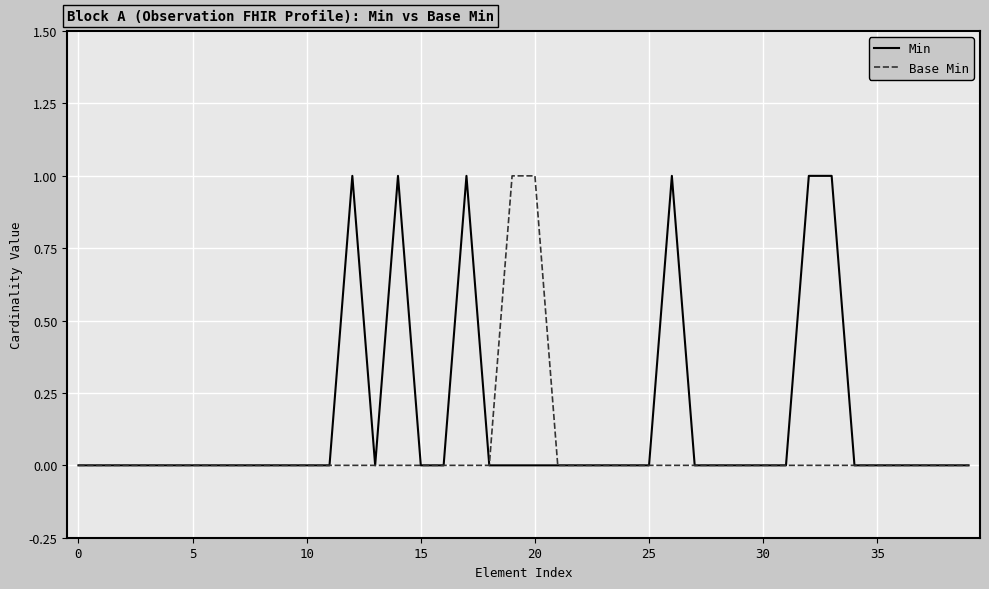

Which series has the largest total across all categories?

Min